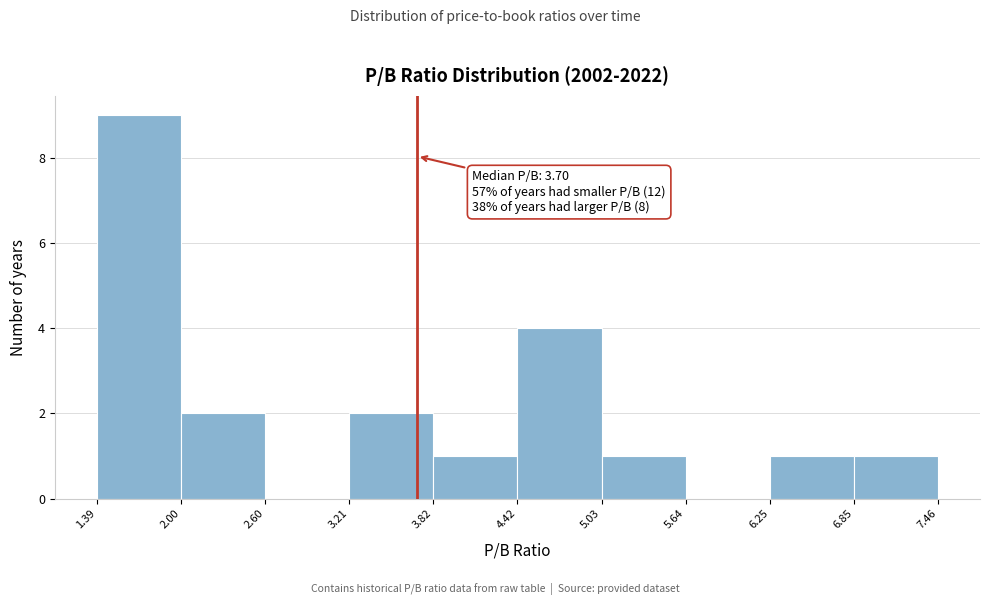

Which range on the x-axis has the tallest bar?

1.39 to 2.00